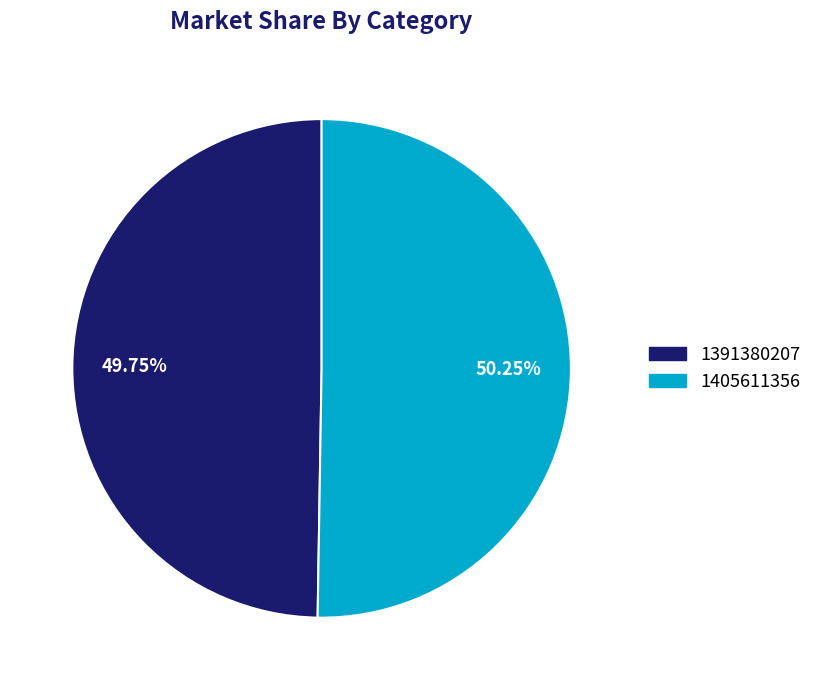

Rank the categories by value from highest to lowest.

1405611356, 1391380207